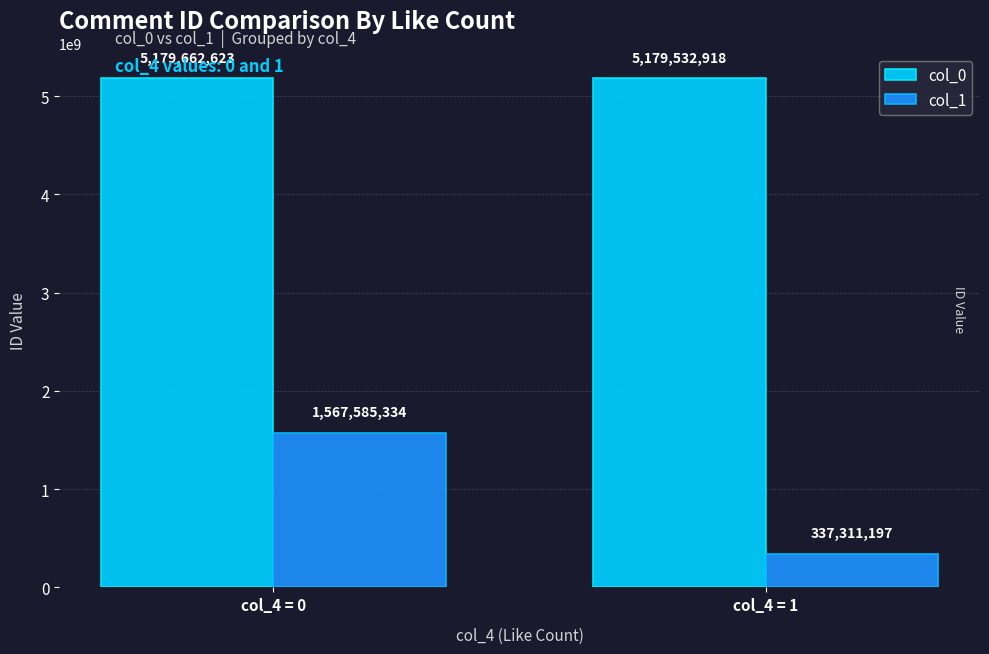

At which category is the sum across all series the highest?

col_4 = 0